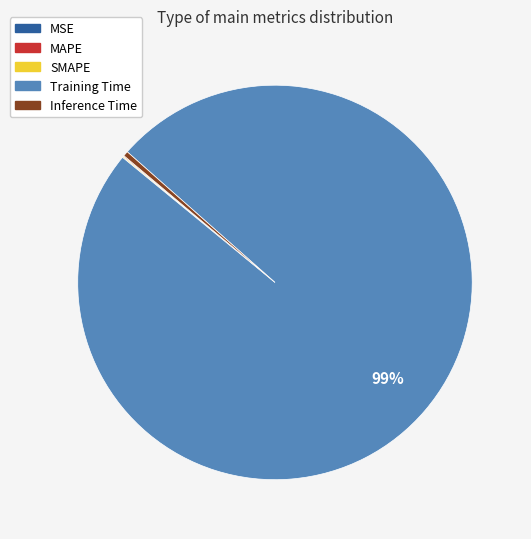

What is the majority slice?

Training Time